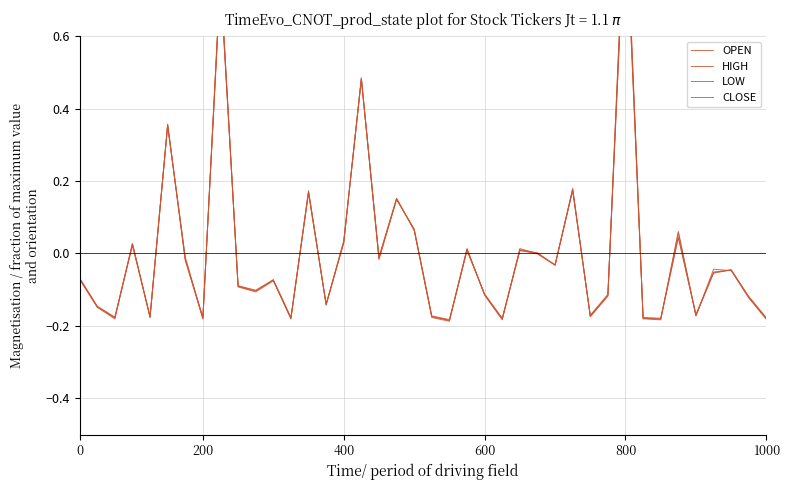

True or false: HIGH has more than 2 interior local peaks.

True